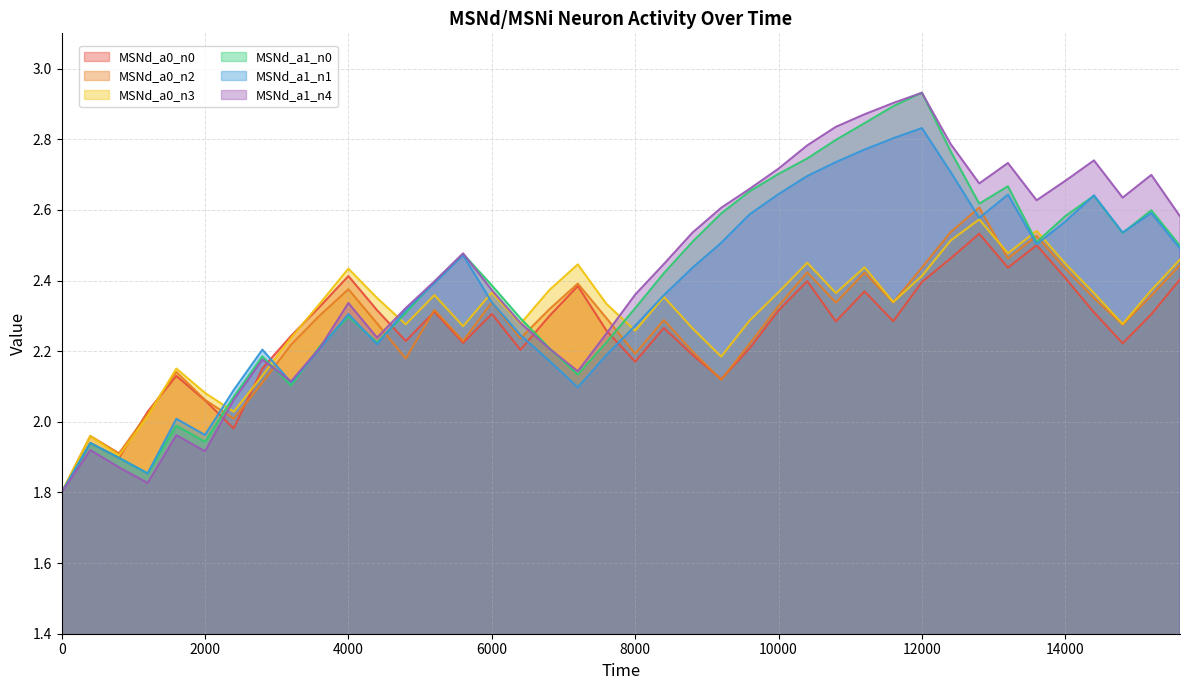

At which category is the sum across all series the highest?

12000